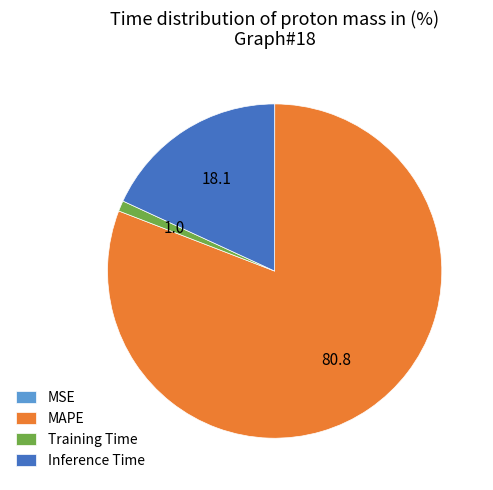

What is the majority slice?

MAPE